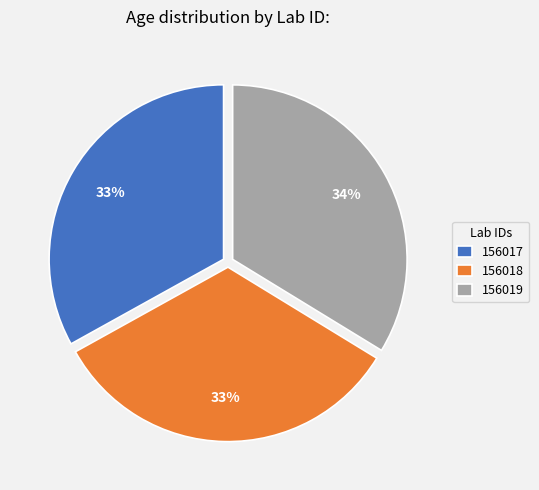

To the nearest percent, what is the combined percentage of 156018 and 156017?

66%